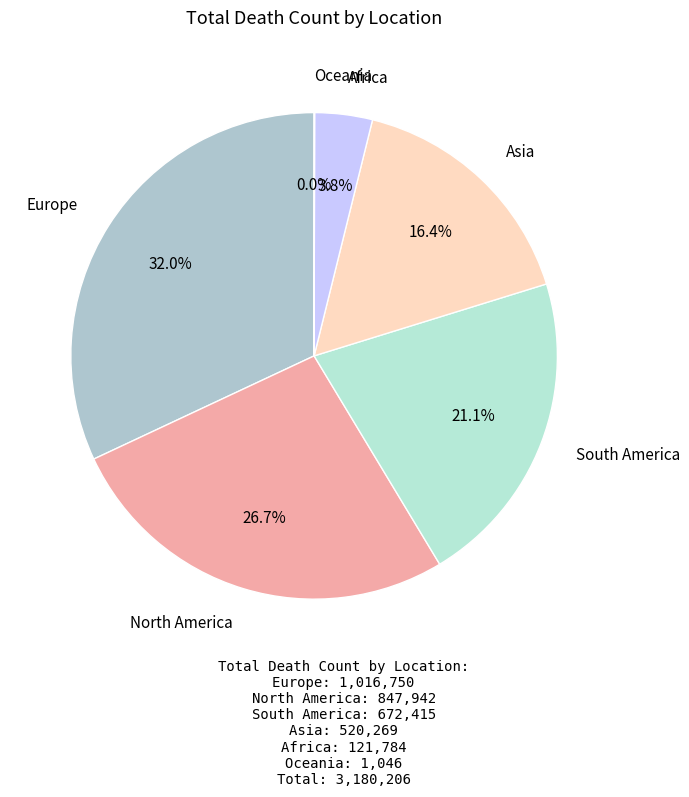

Which category has the biggest portion of the pie?

Europe